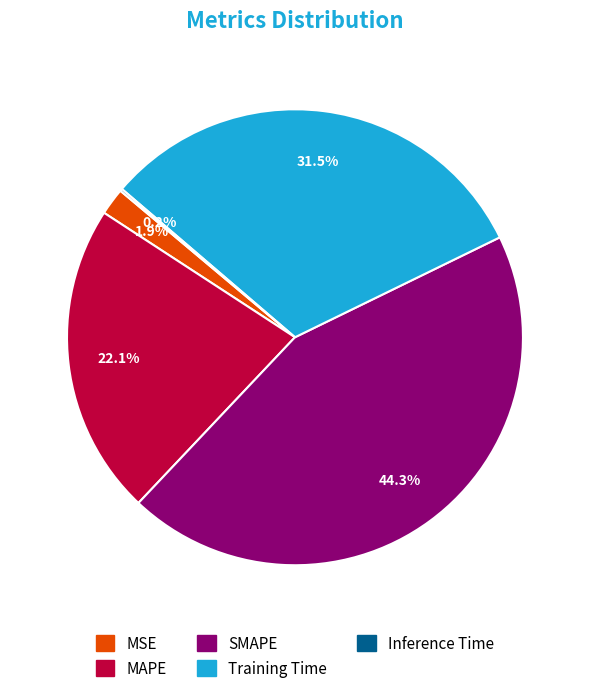

To the nearest percent, what is the difference between the largest and smallest slice percentages?

44%